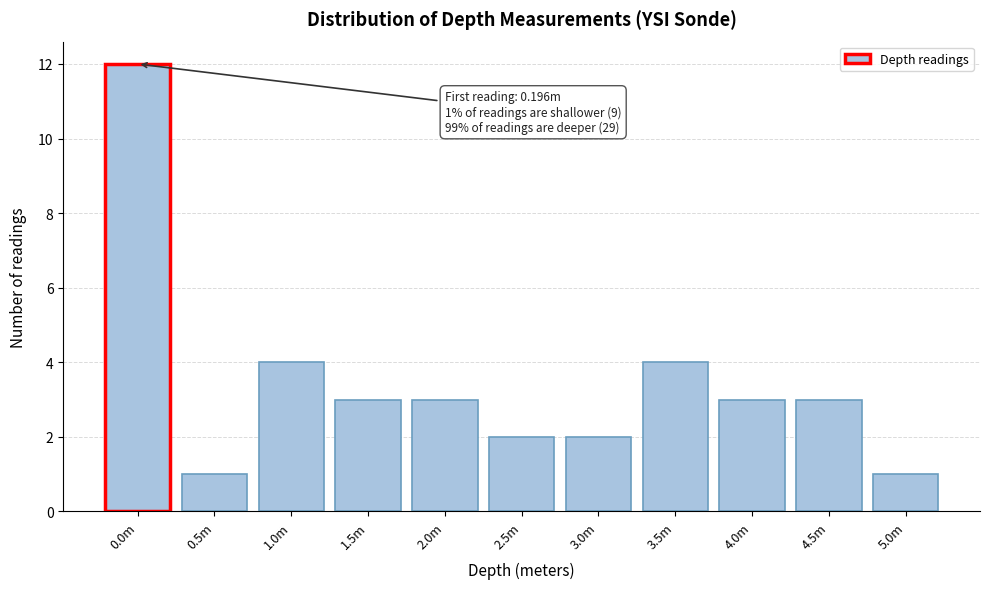

Reading left to right, extract all data points from this chart.

0.0m=12	0.5m=1	1.0m=4	1.5m=3	2.0m=3	2.5m=2	3.0m=2	3.5m=4	4.0m=3	4.5m=3	5.0m=1